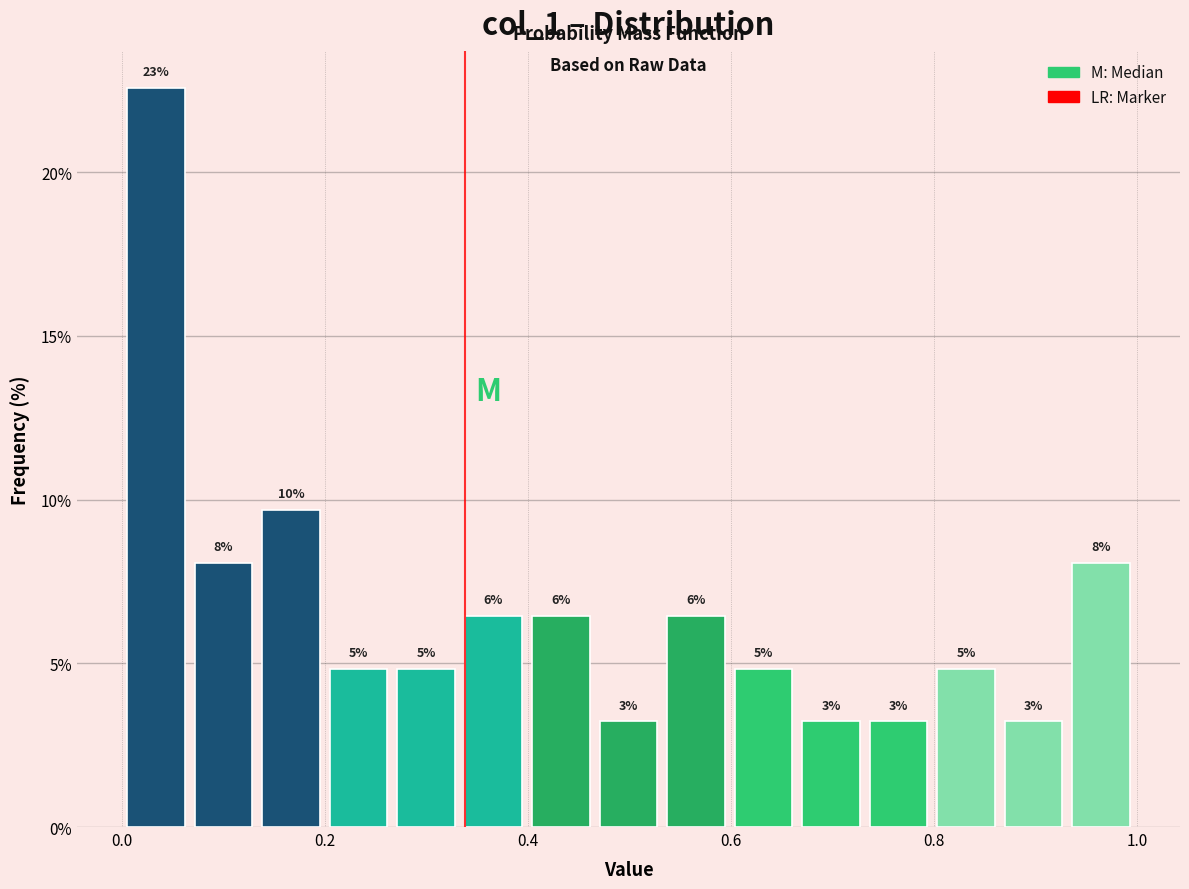

Read against the x-axis, roughly where is the centre of the tallest bar?

0.04